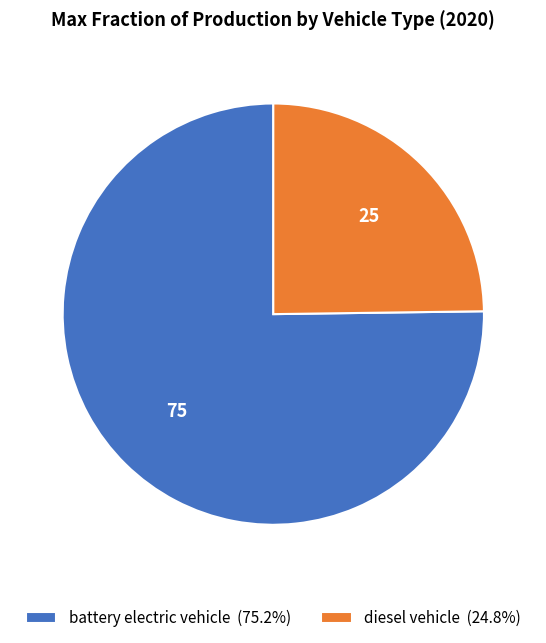

Is there a majority slice in this chart?

Yes